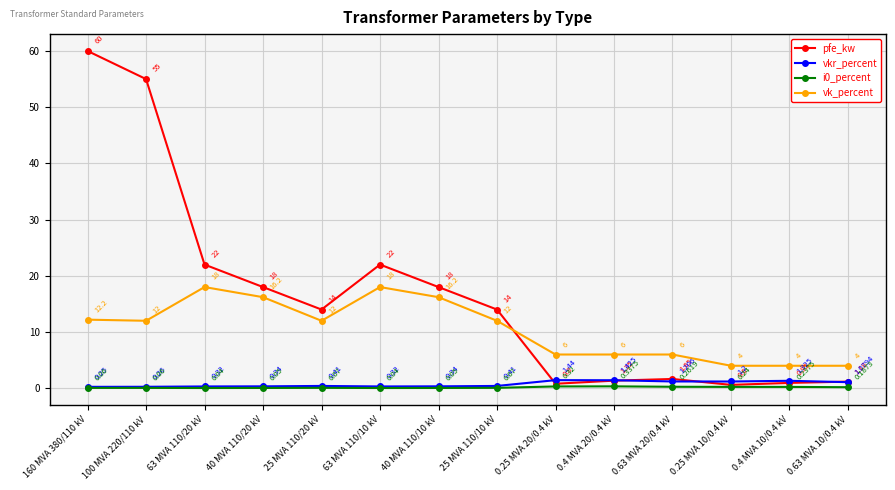

What position from the left is 63 MVA 110/10 kV?

6